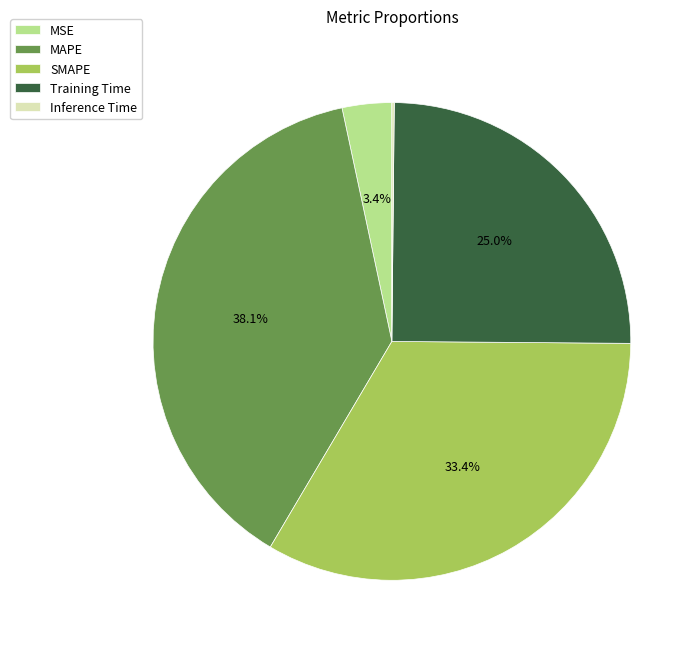

Does any single category account for the majority?

No